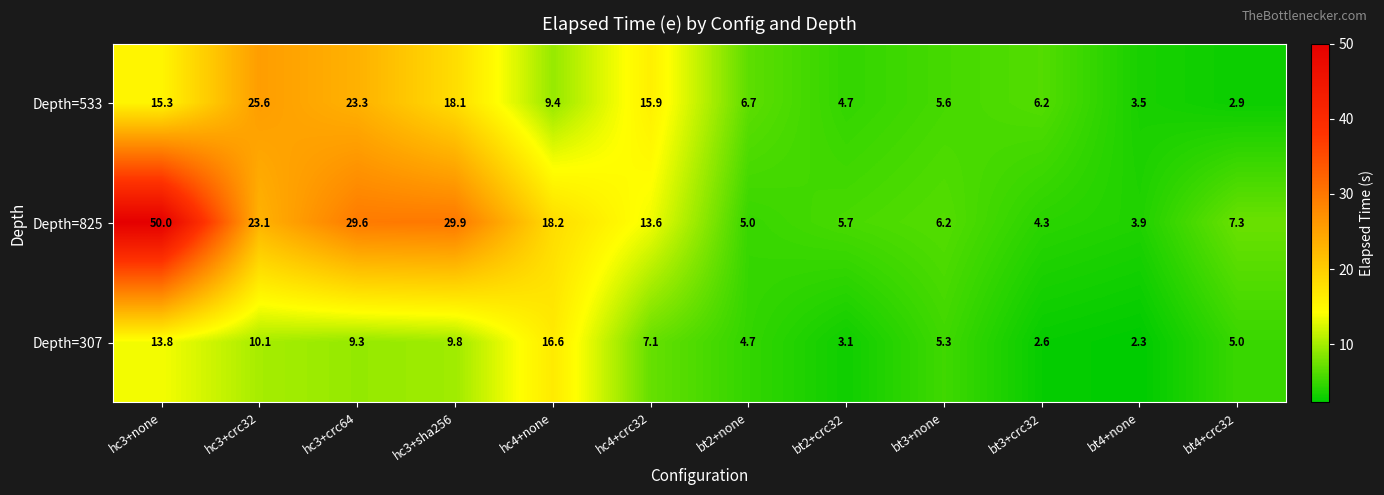

Where is Depth=533 nearest to the value 14?

hc3+none